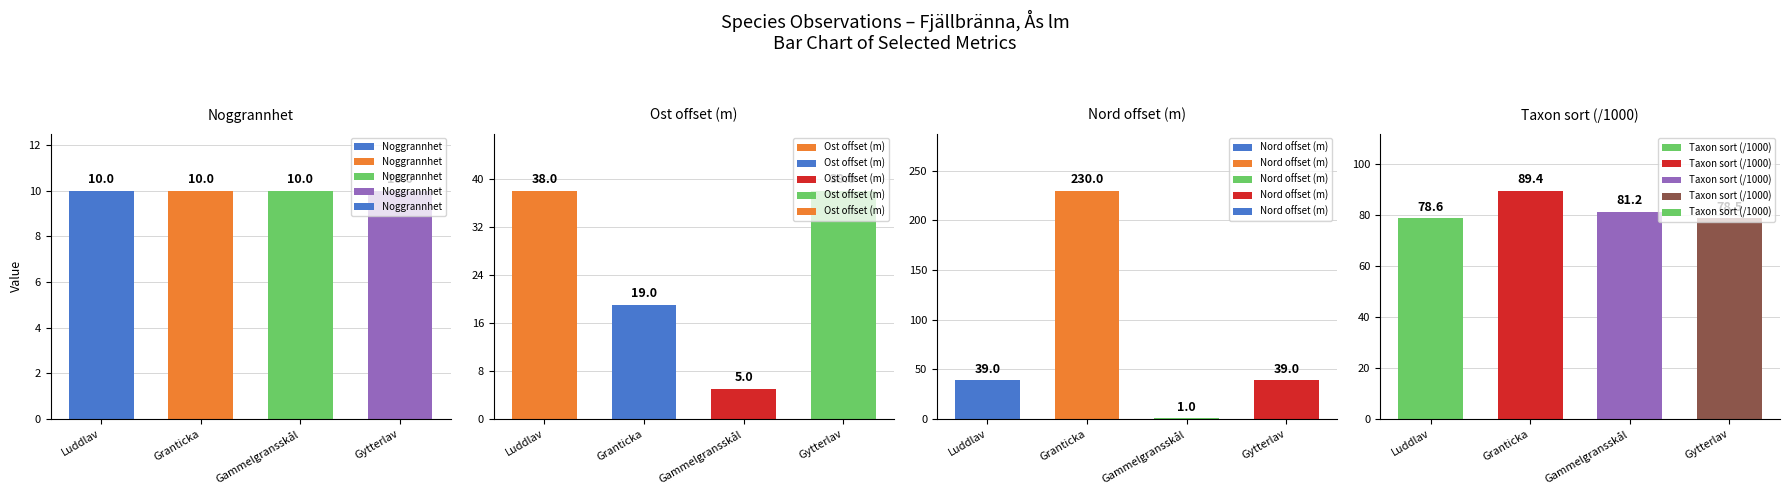

What is the label of the 1st bar from the left?

Luddlav